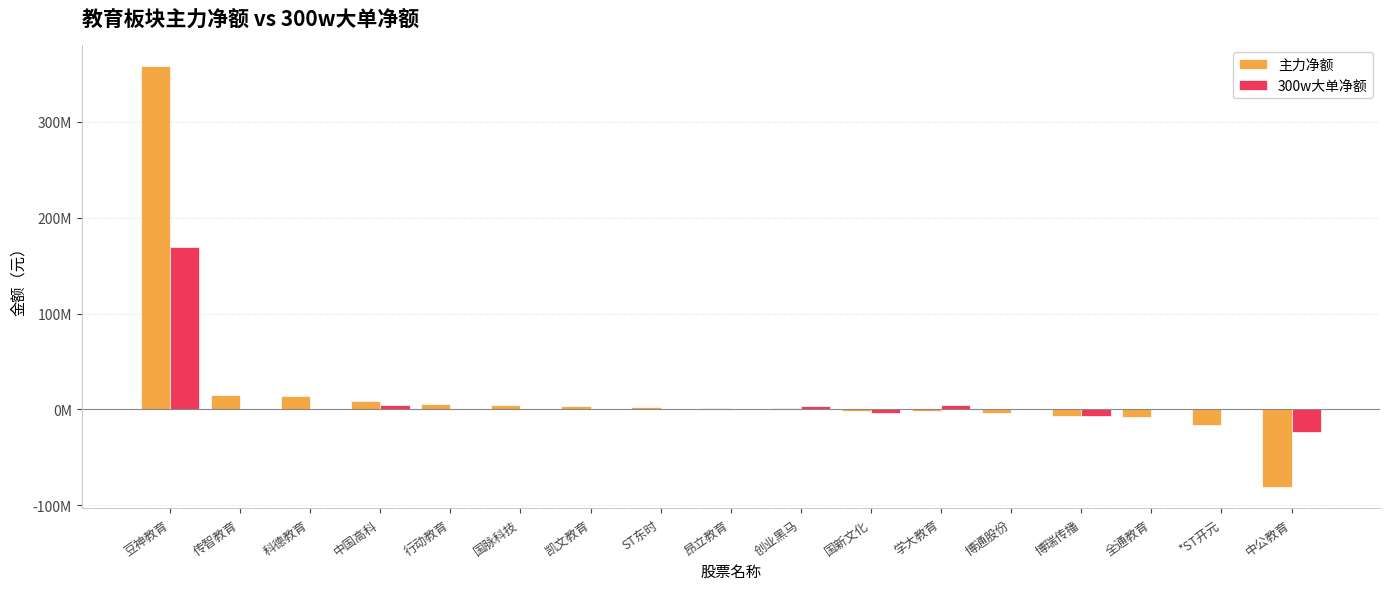

What are all the series names shown in the legend?

主力净额, 300w大单净额